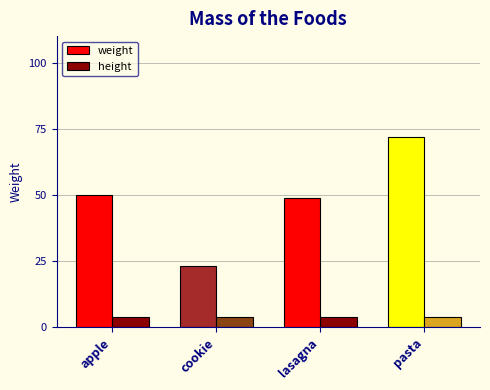

What is the label of the 4th bar from the right?

apple